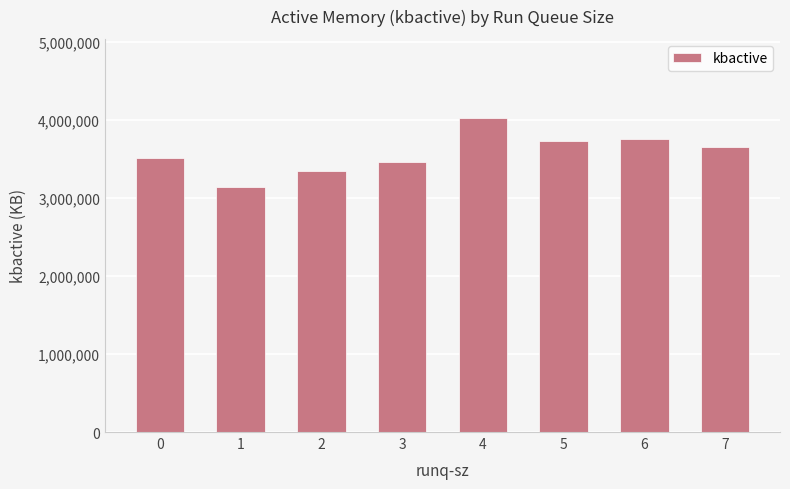

How many data points are less than 3652608?

4